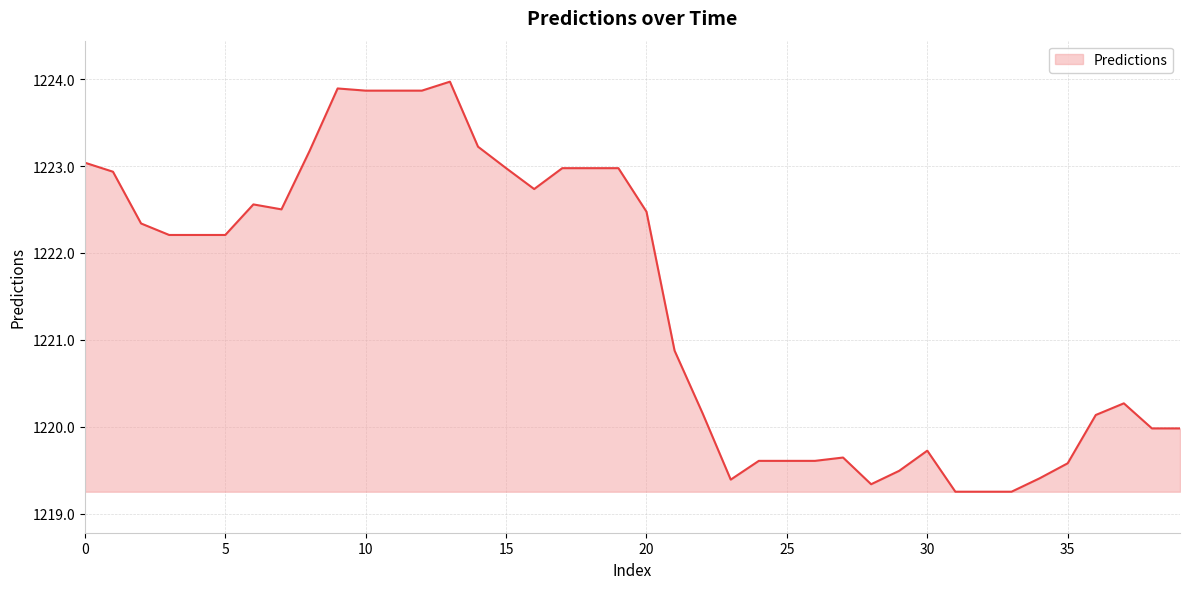

What is the average value?

1221.4